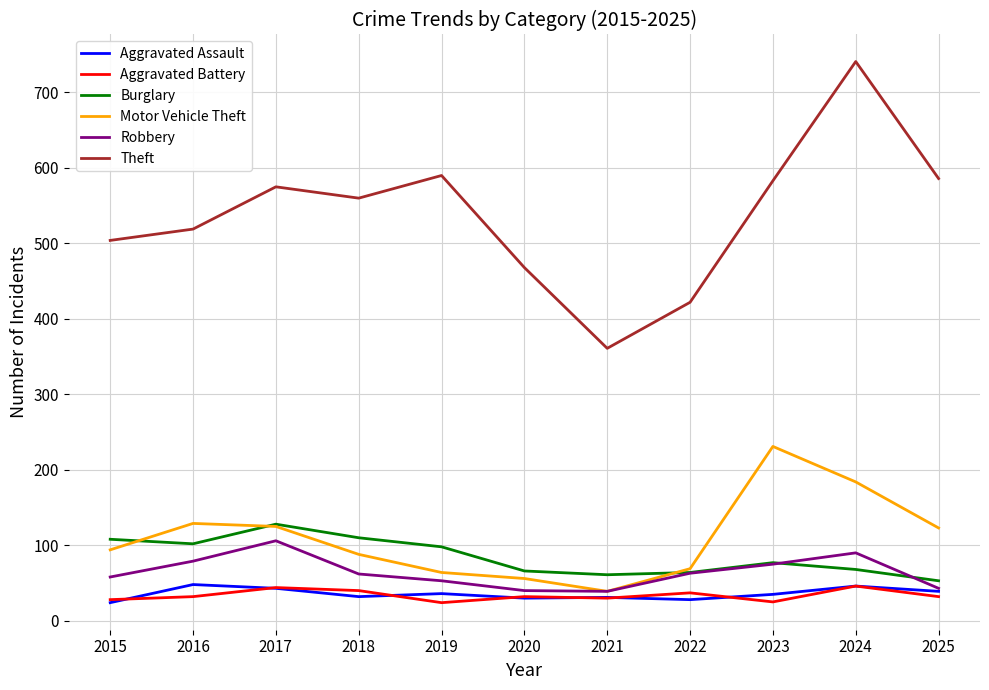

In Theft, how many points are higher than both neighbors (excluding endpoints)?

3